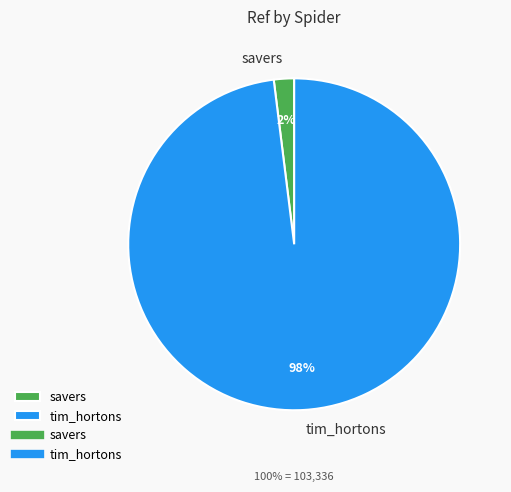

Do savers and tim_hortons together represent more than half of the pie?

Yes